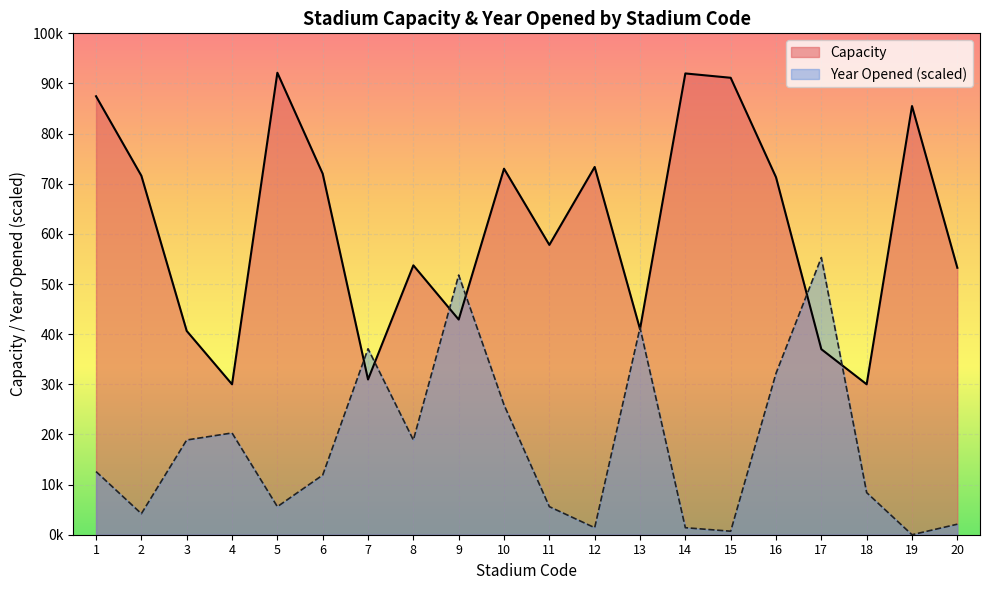

Which series has the largest total across all categories?

Capacity